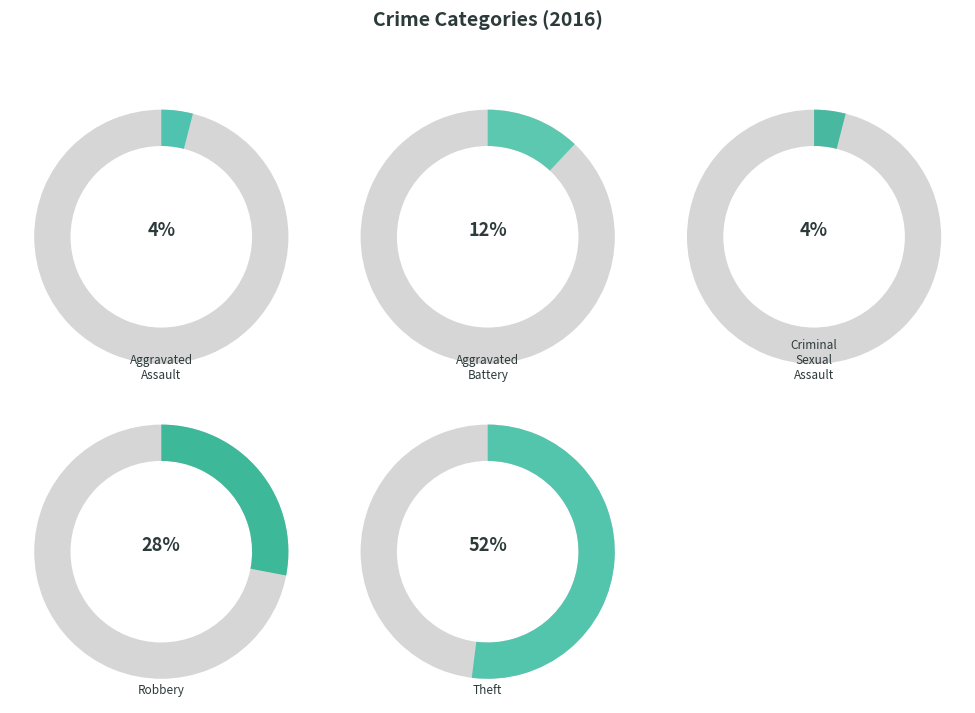

Approximately how many times larger is the value at Theft compared to Criminal Sexual Assault?

13.0